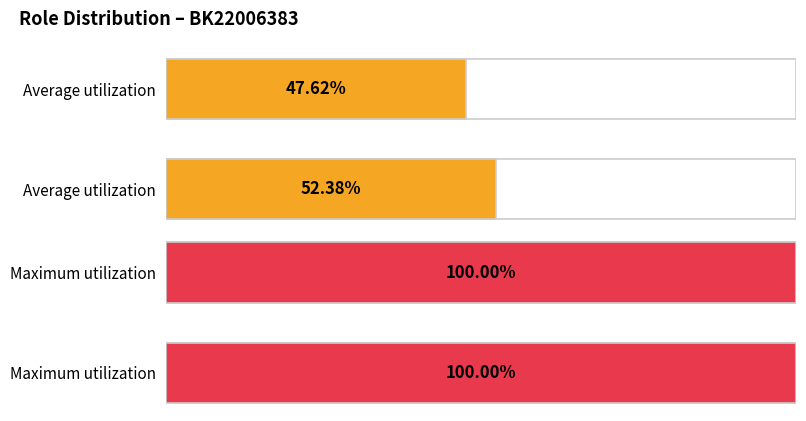

What is the sum of all Average utilization values?

100.0